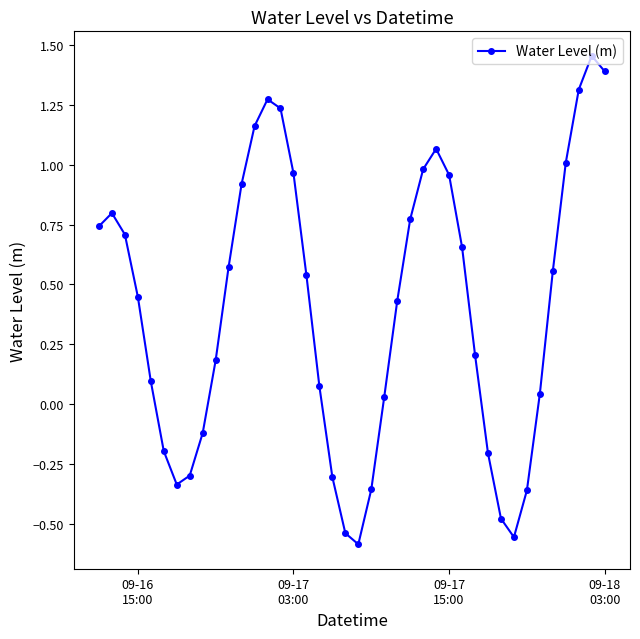

How many values are below zero?

12